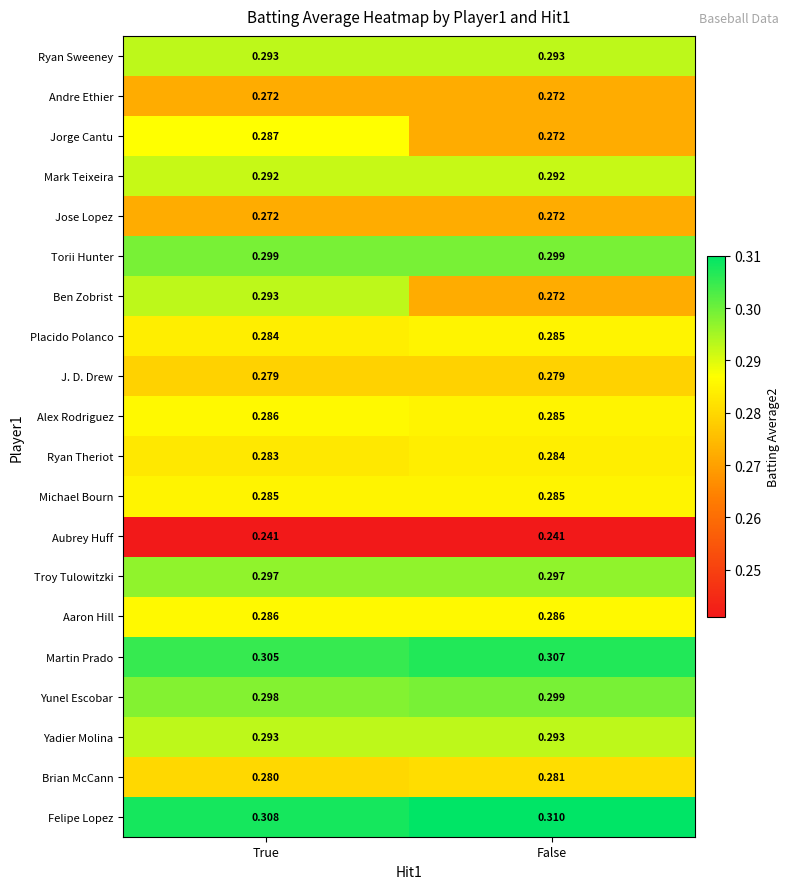

At which label is Alex Rodriguez closest to 0?

False